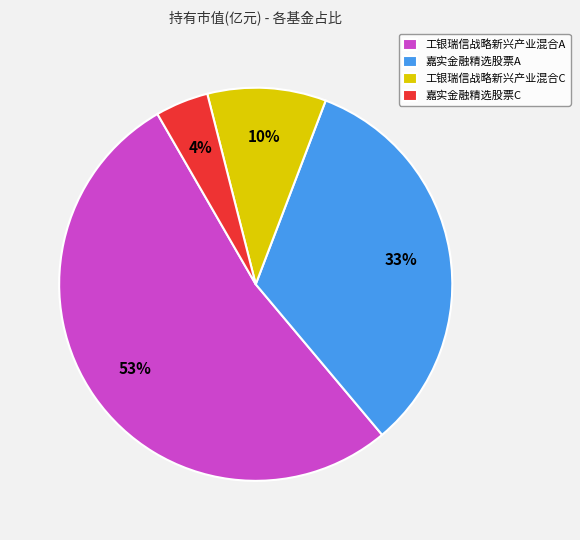

True or false: 嘉实金融精选股票C accounts for 4% of the total.

True